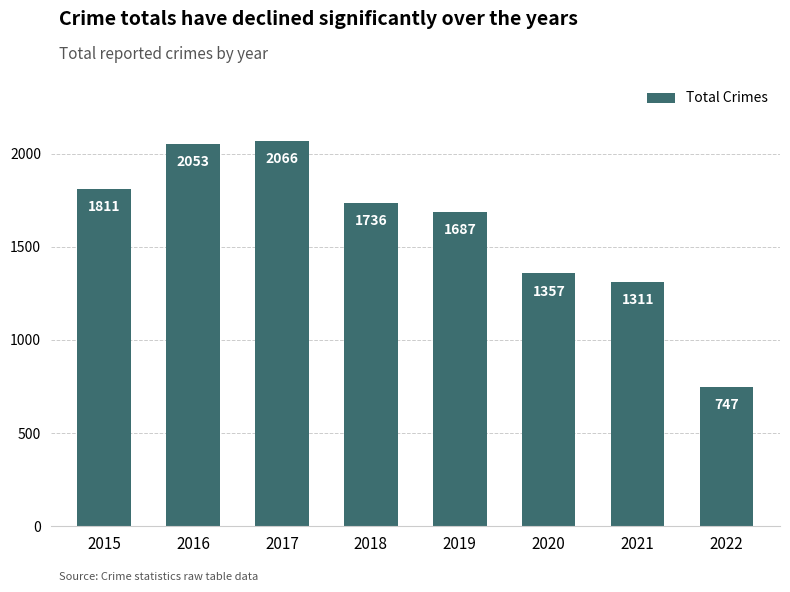

What is the change in value from 2020 to 2021?

-46